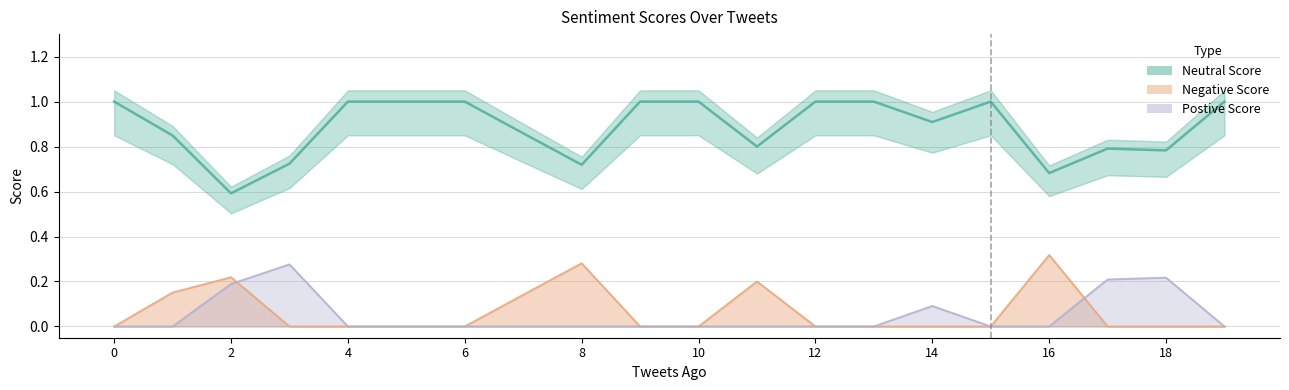

True or false: Postive Score has more than 1 interior local peaks.

True